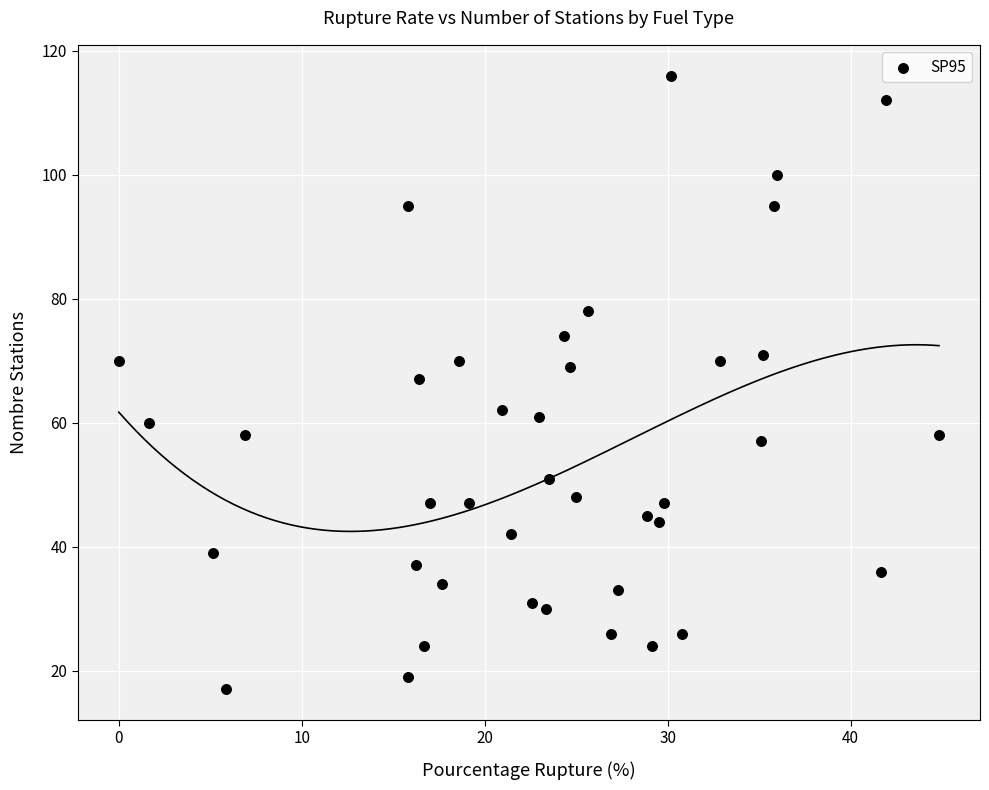

Count the number of points in this scatter plot.

40